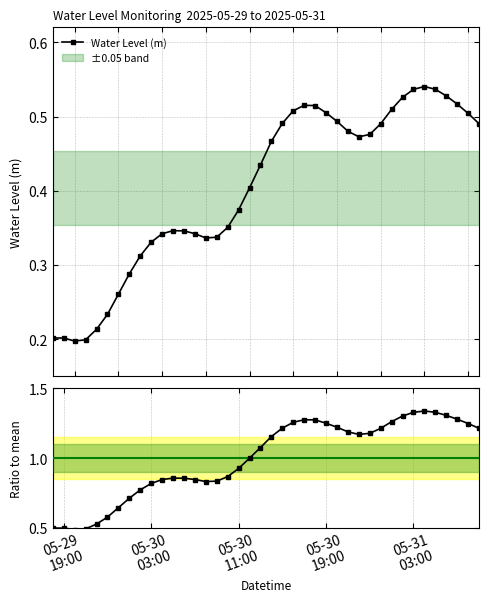

How many Water Level (m) values are between 0 and 1?

40